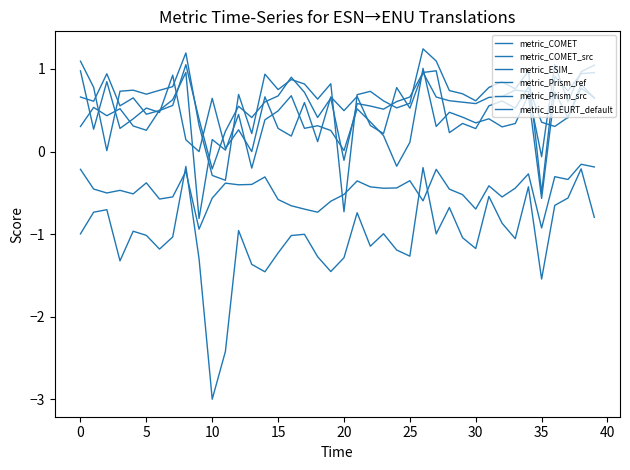

How many lines are shown in the chart?

6